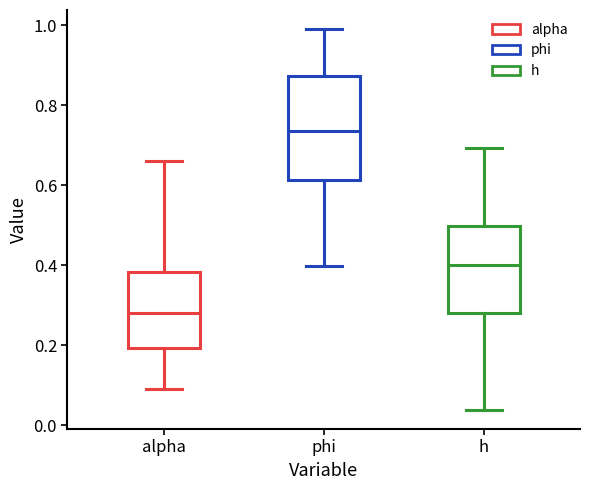

Reading left to right, transcribe this box plot: for each box, give where its median line is, the range the box spans, and where its two whiskers end, as read against the y-axis. The values are not printed on the chart, so give them approximately, as read against the axis.

alpha: median 0.28, box 0.20 to 0.38, whiskers 0.08 to 0.66
phi: median 0.74, box 0.62 to 0.88, whiskers 0.40 to 1.00
h: median 0.40, box 0.28 to 0.50, whiskers 0.04 to 0.70